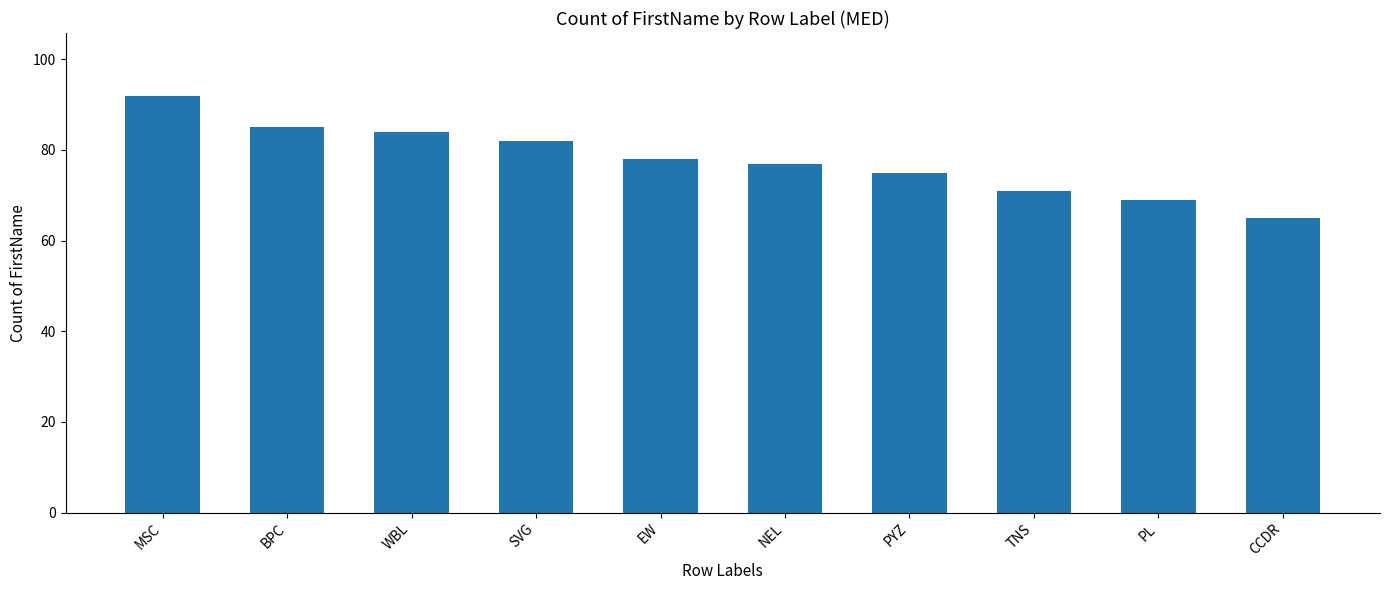

The chart shows a value of 77 at NEL. True or false?

True